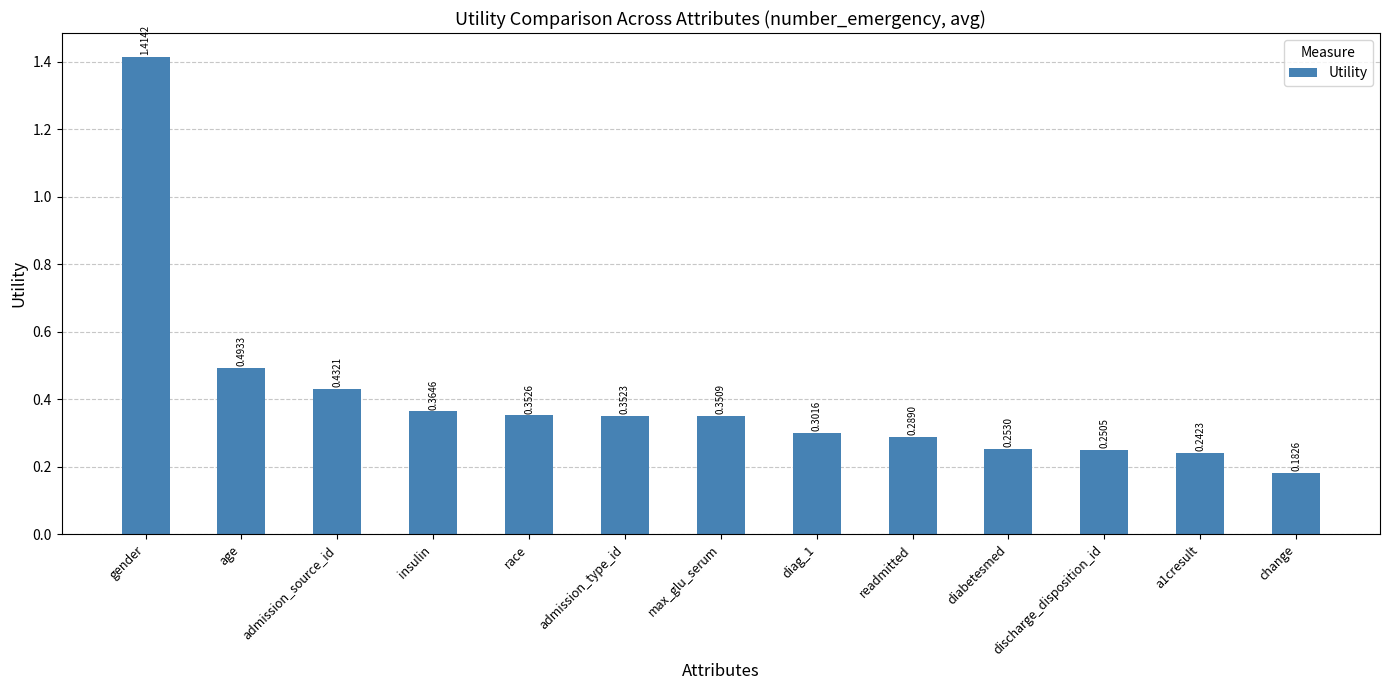

What is the label of the 11th bar from the right?

admission_source_id